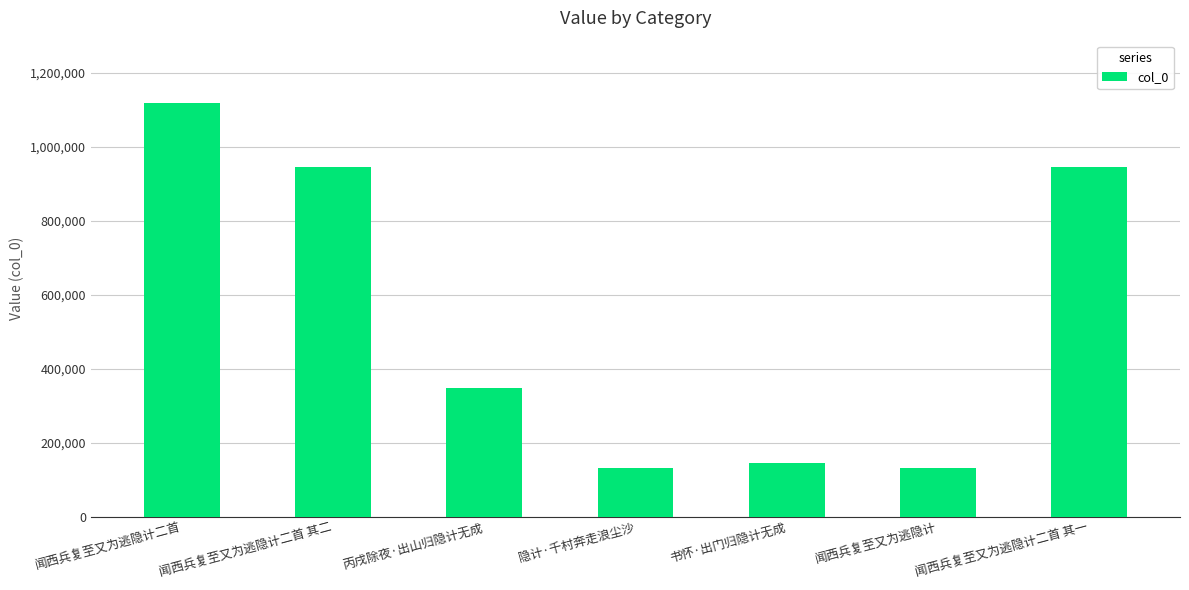

What is the greatest value displayed?

1119888